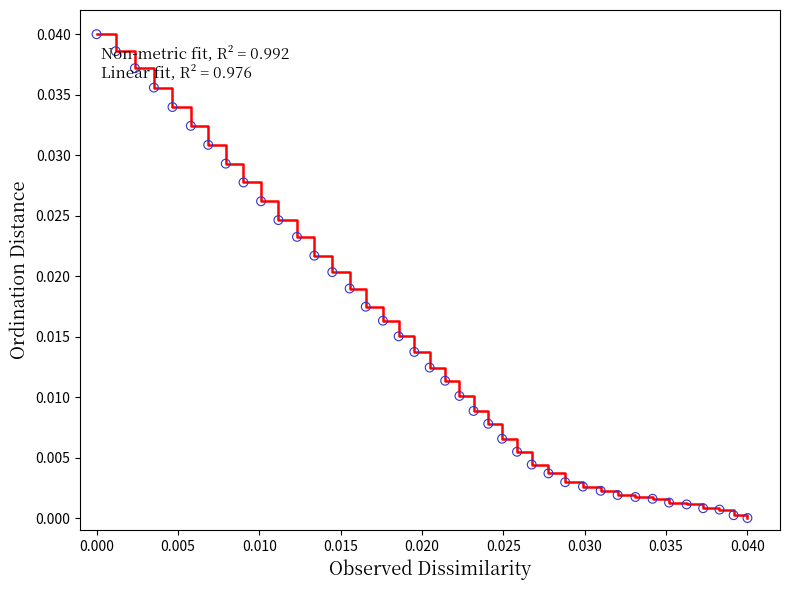

Does the chart have visible grid lines?

No